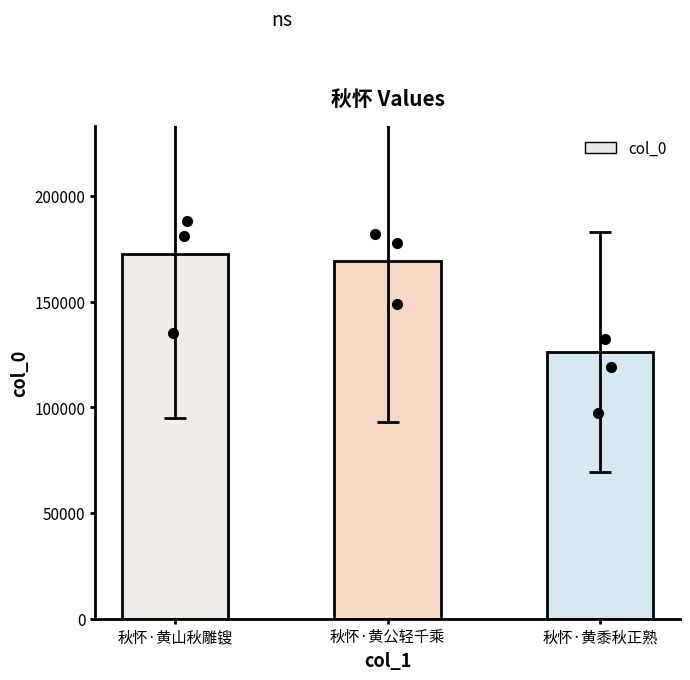

What is the sum of all values?

467866